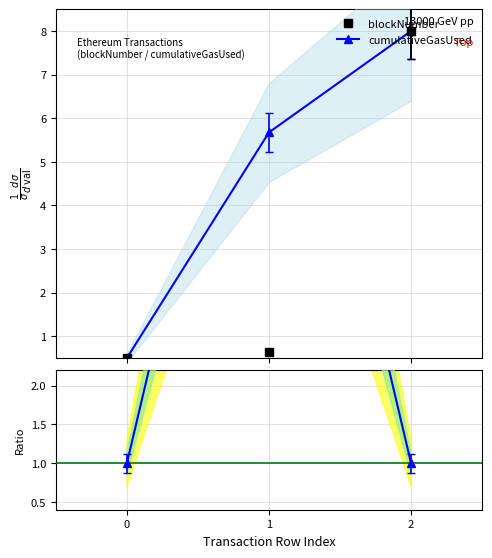

Which series has the widest spread of values?

blockNumber